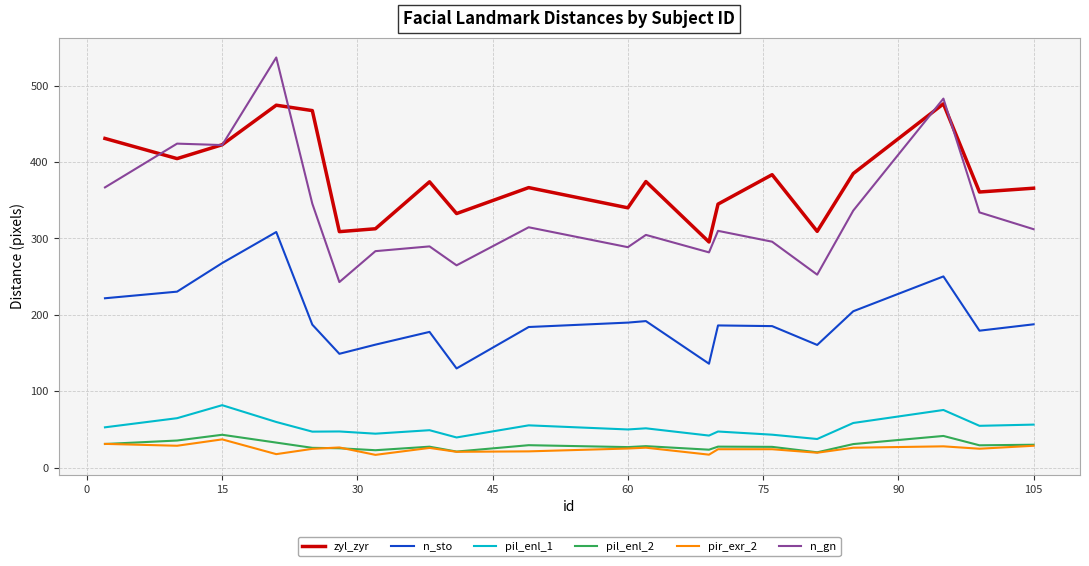

Which series has the largest total across all categories?

zyl_zyr